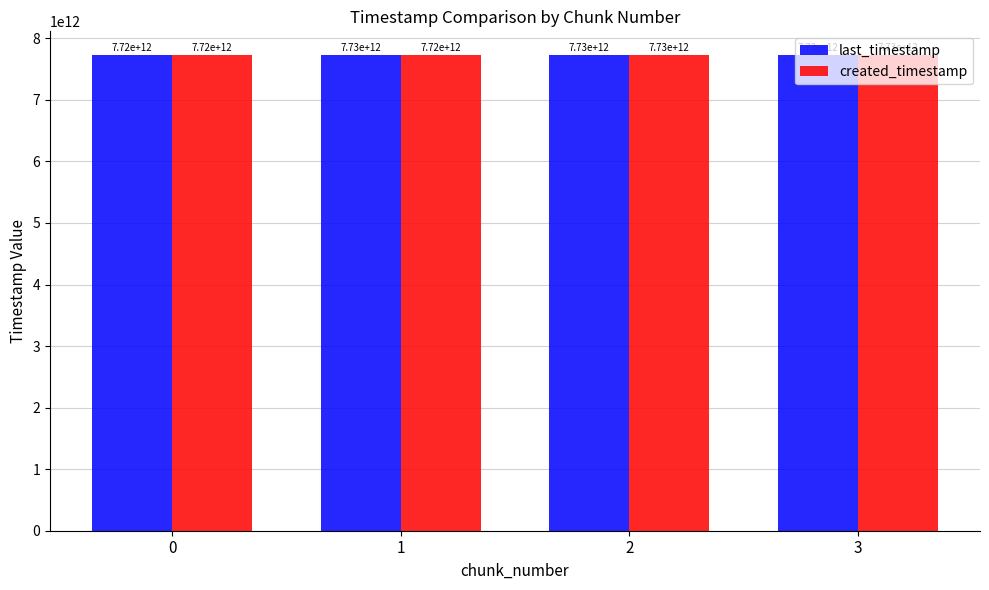

Which series has the largest range (max minus min)?

created_timestamp